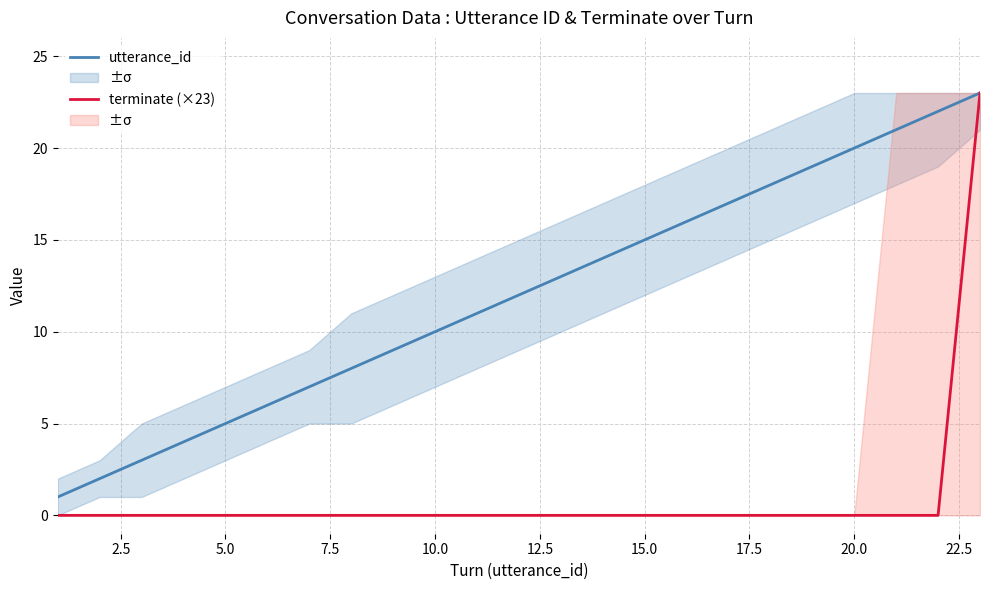

Does the chart have visible grid lines?

Yes